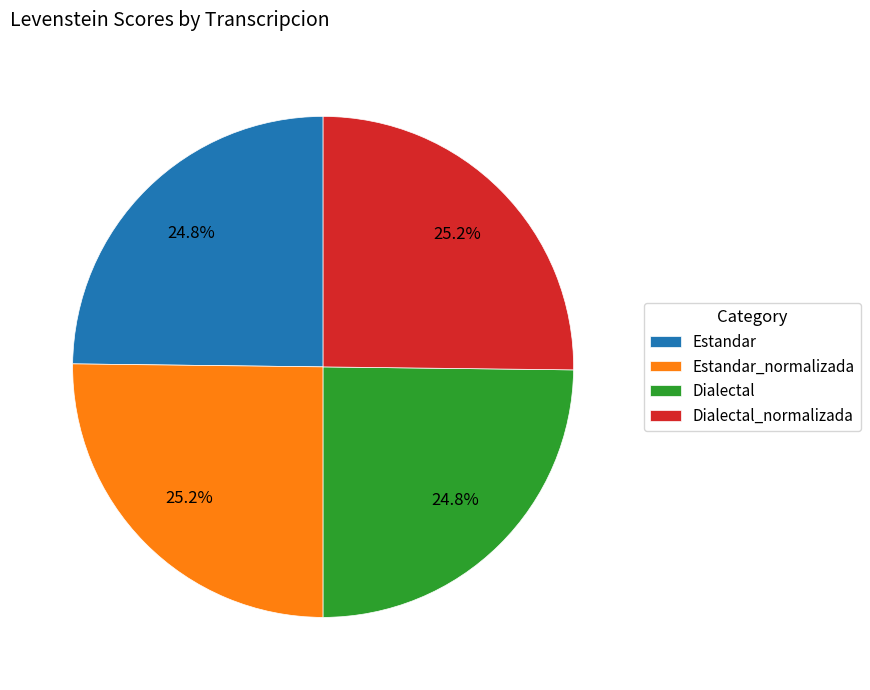

To the nearest percent, what portion does Dialectal represent?

25%